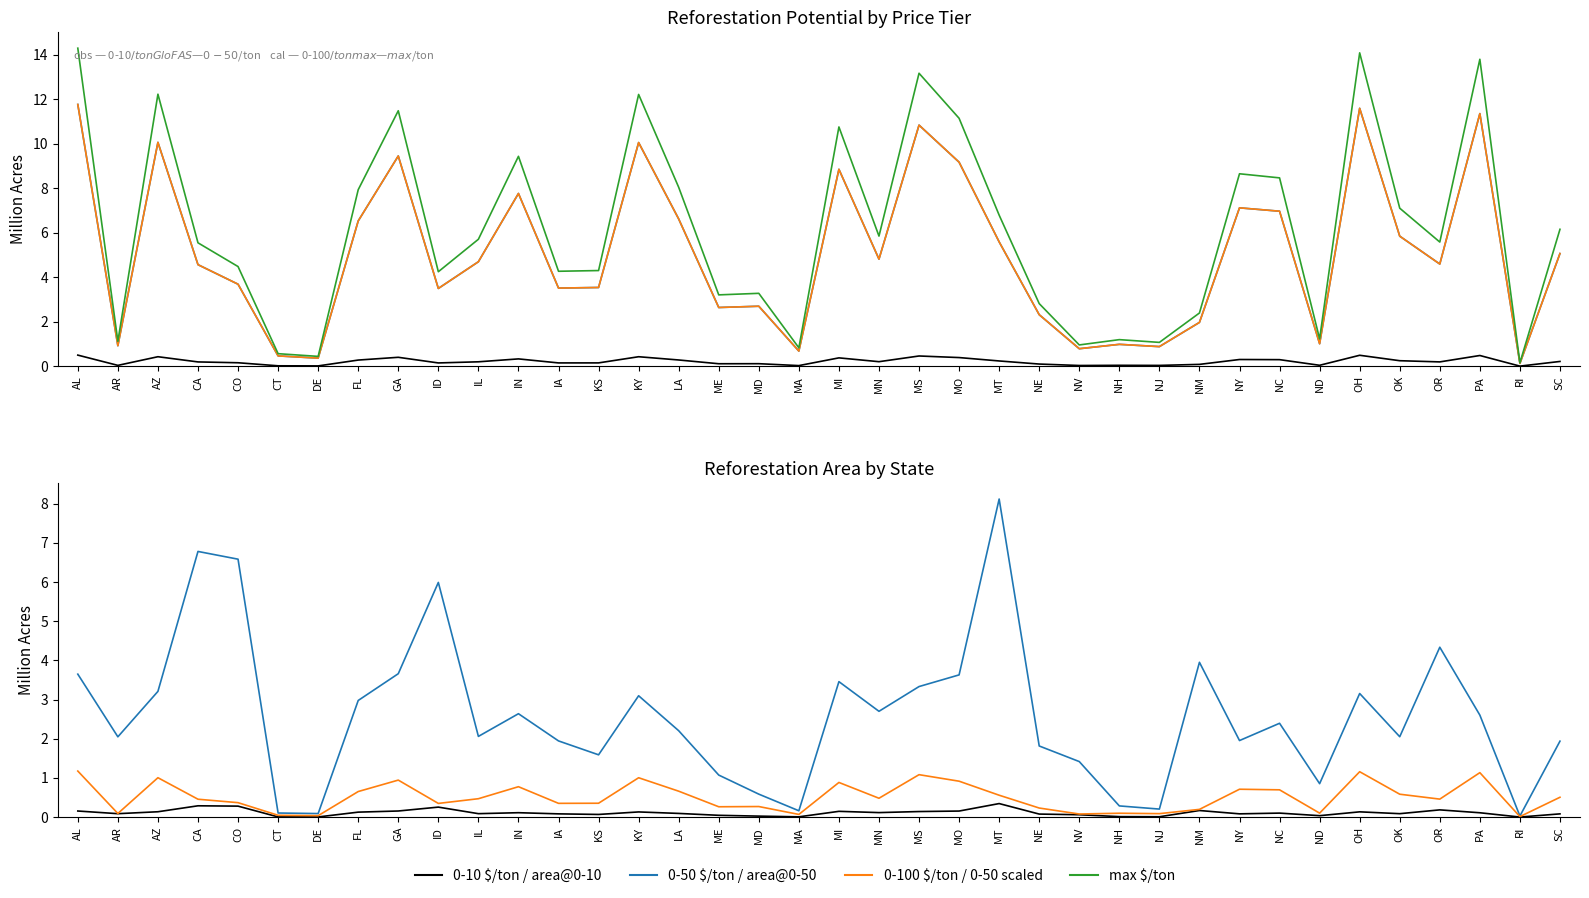

What is the greatest value displayed?

14.3